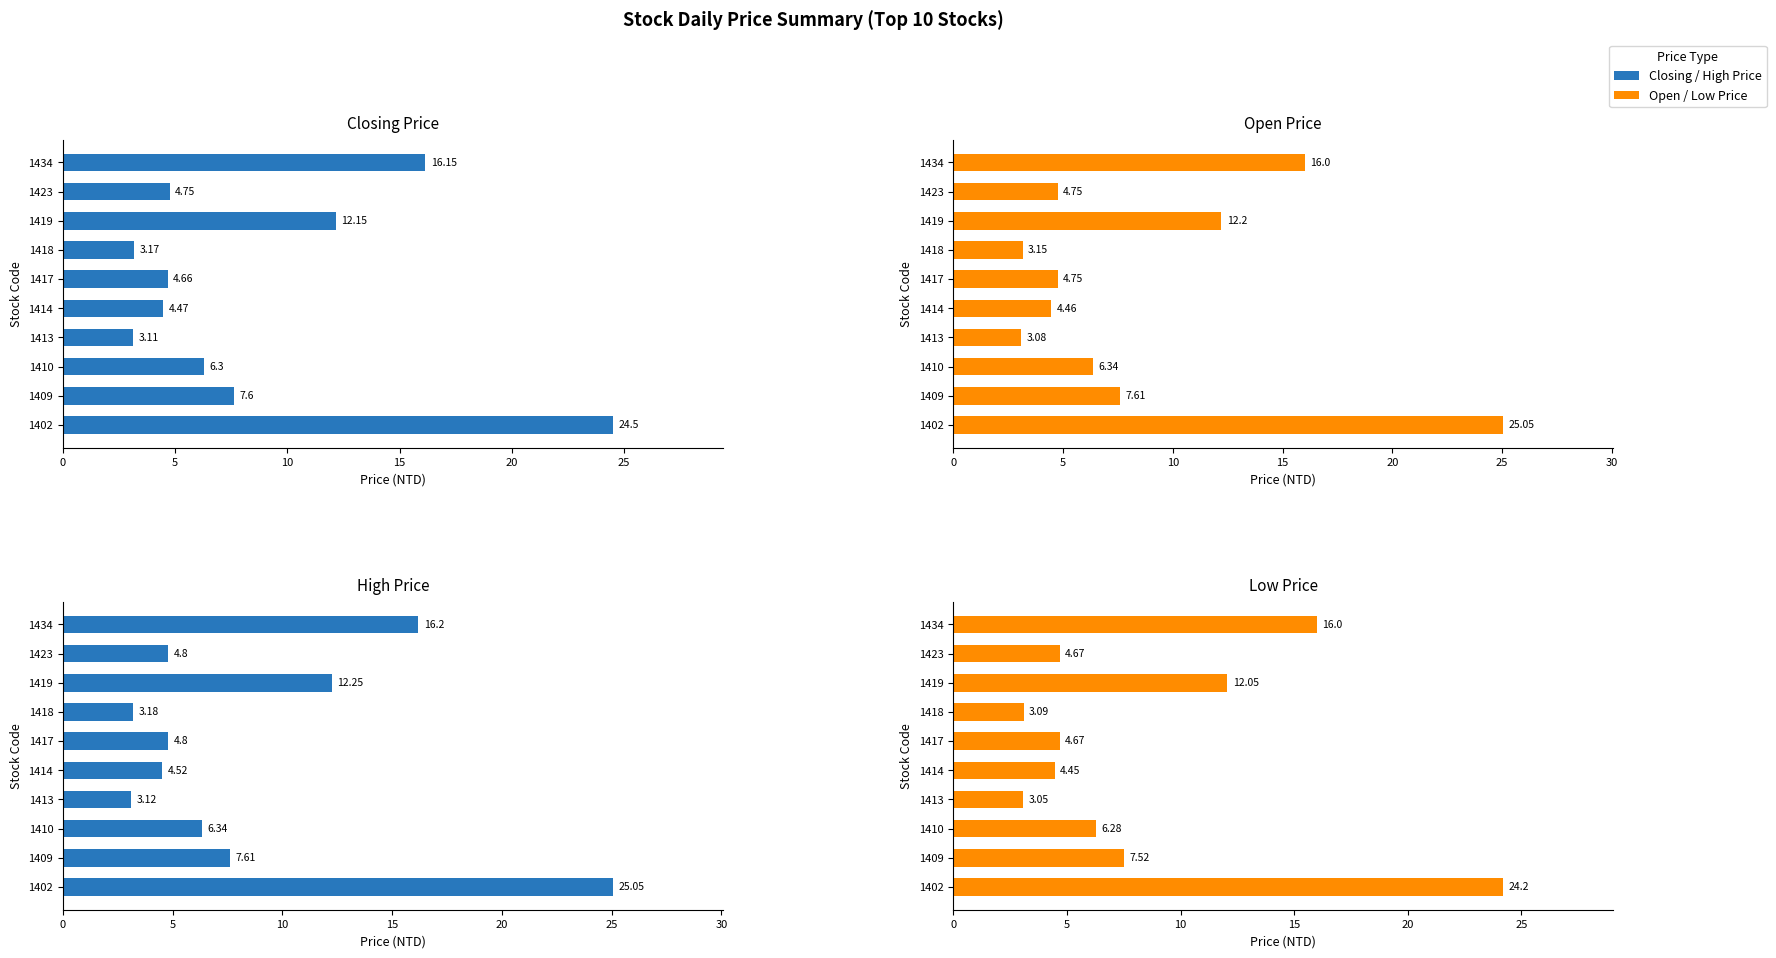

Which series has the largest total across all categories?

High Price